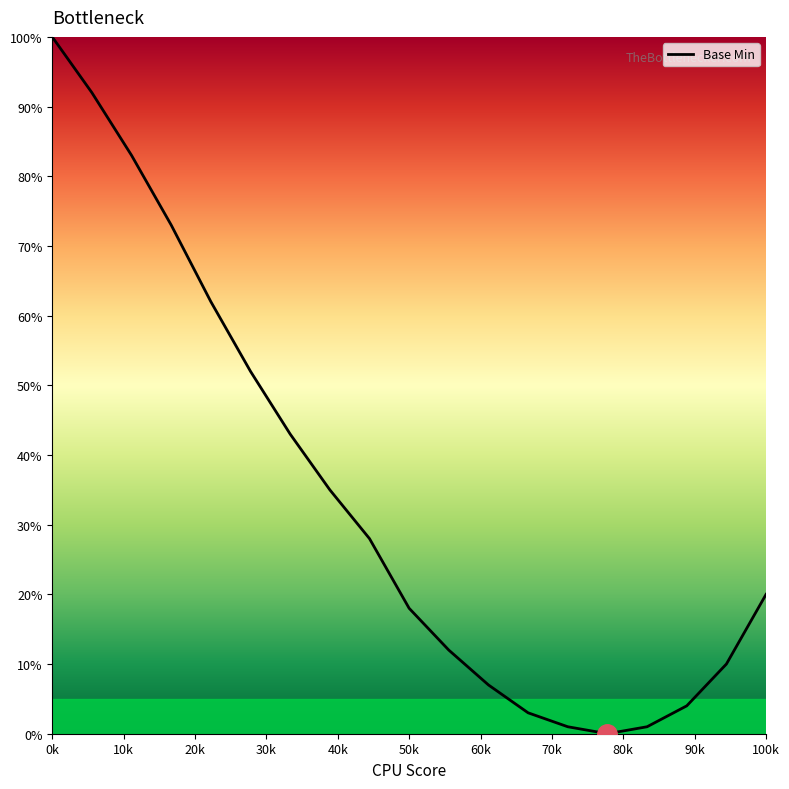

What is the greatest value displayed?

100